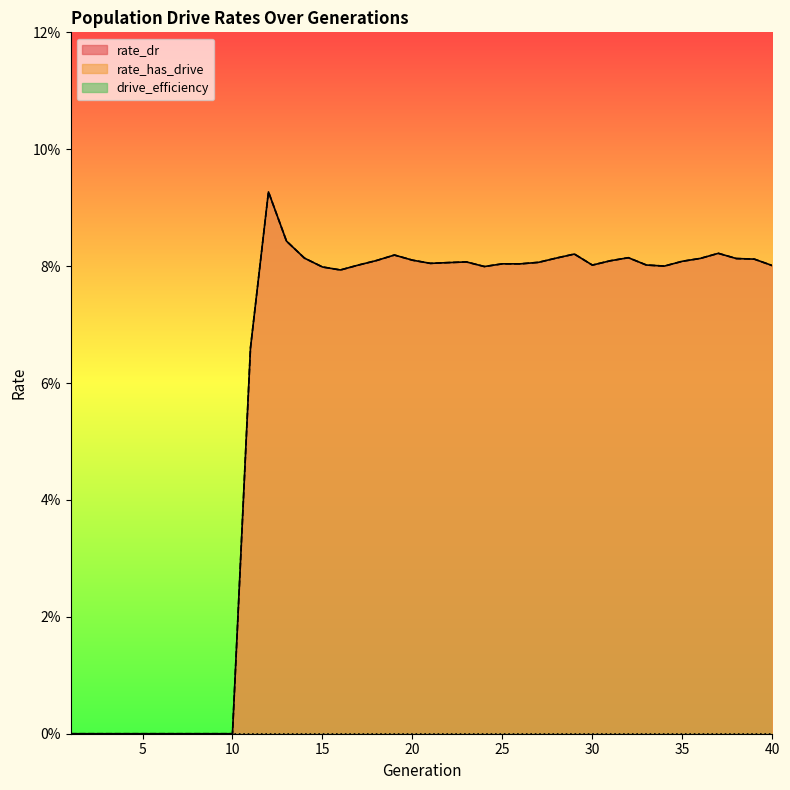

What is the difference between the second highest and second lowest values in the rate_dr series?

0.1